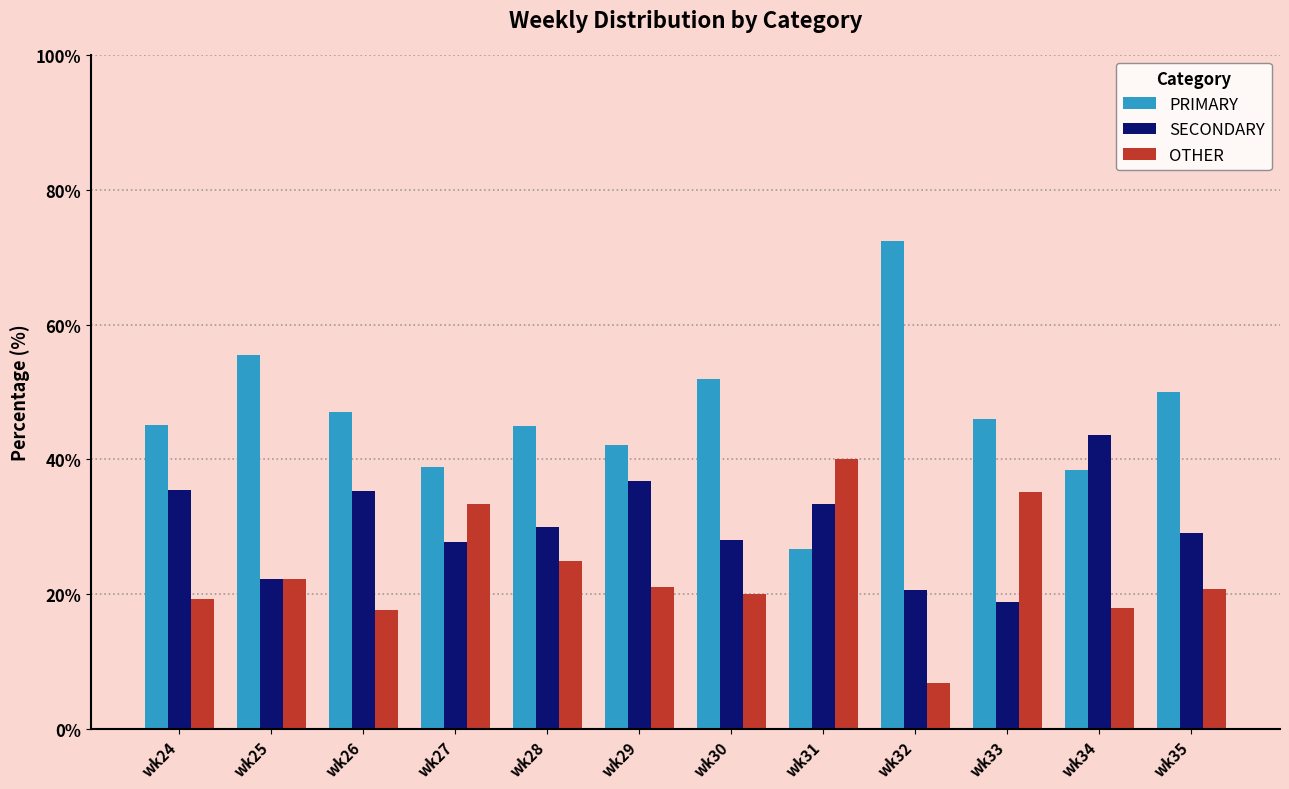

Where does the OTHER series first go above 21?

wk25